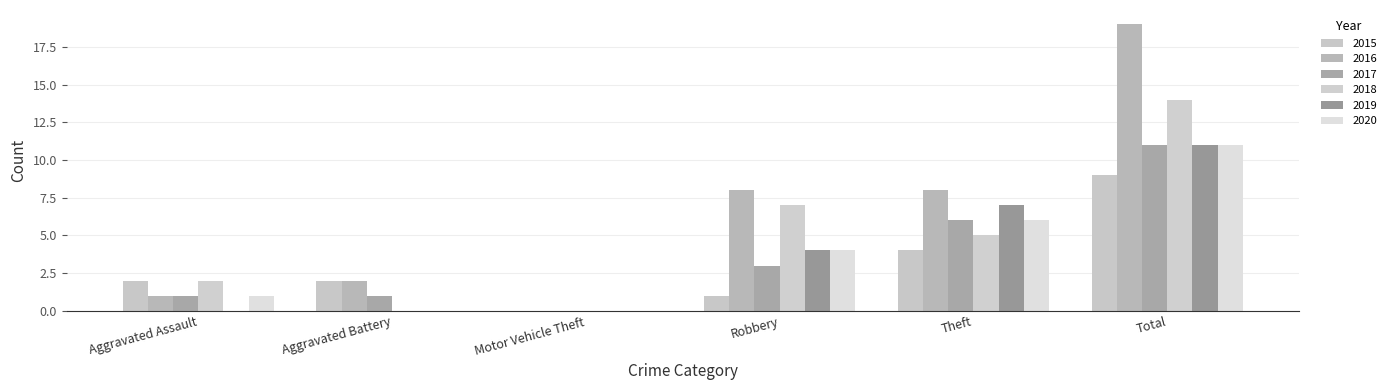

What is the greatest value displayed?

19